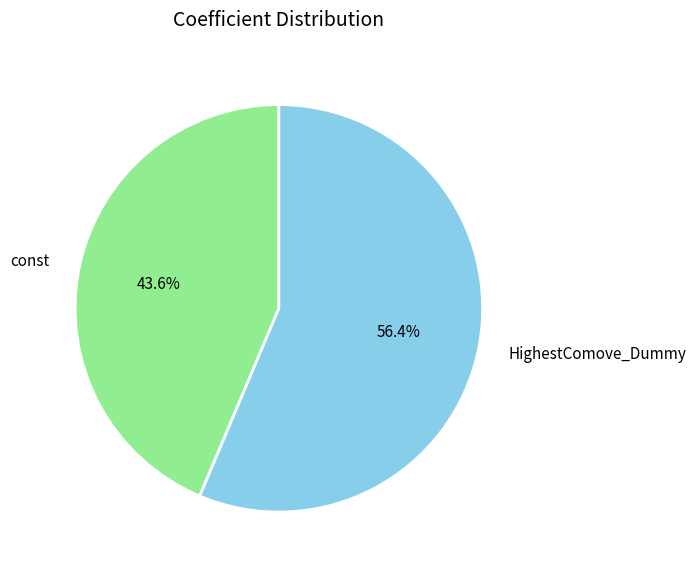

What percentage is the const slice, to the nearest percent?

44%